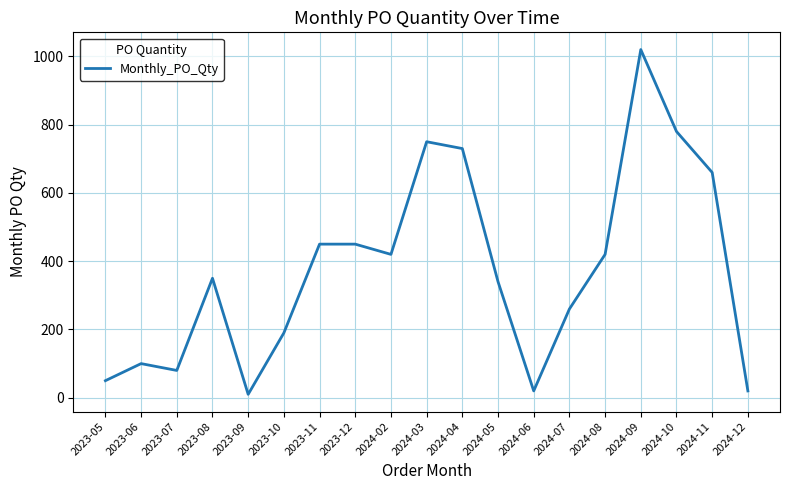

What is the minimum value shown in the chart?

10